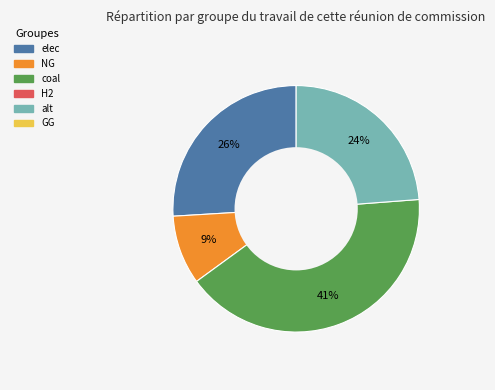

Is there any slice that represents more than half of the pie?

No